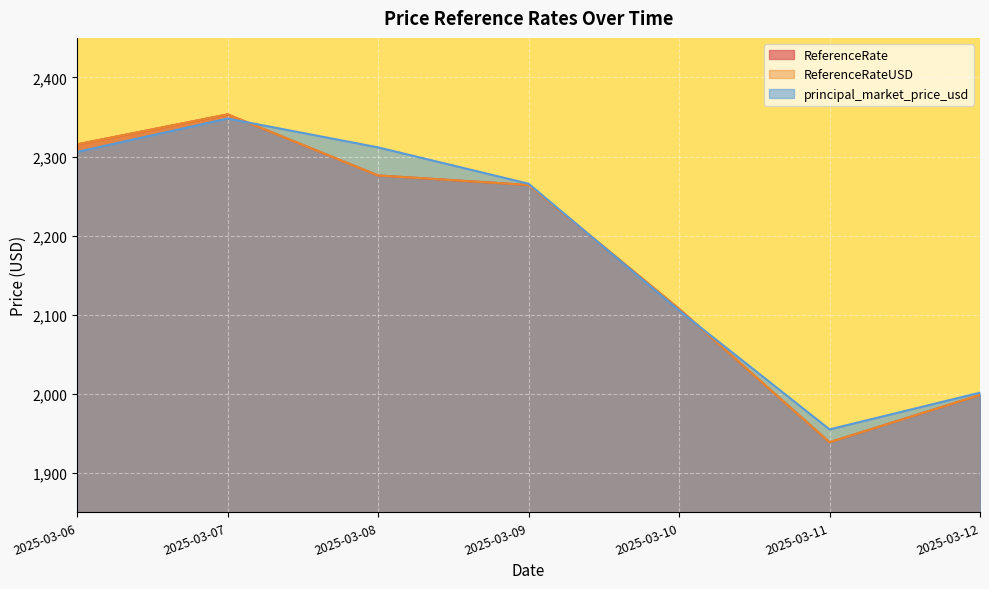

At which category does the chart reach its peak across all series?

2025-03-07